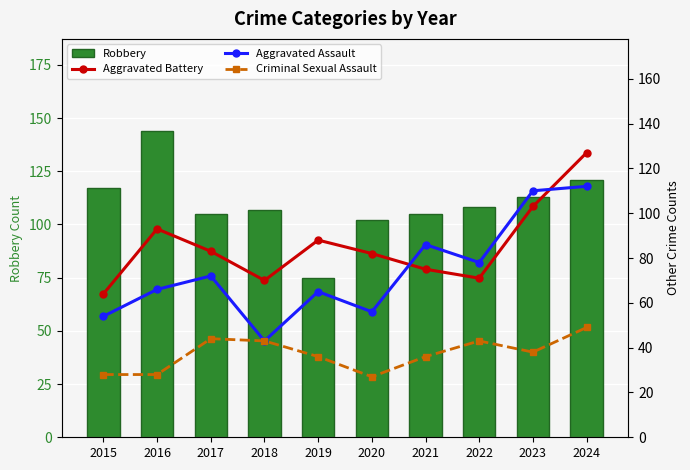

What is the maximum value for Robbery?

144